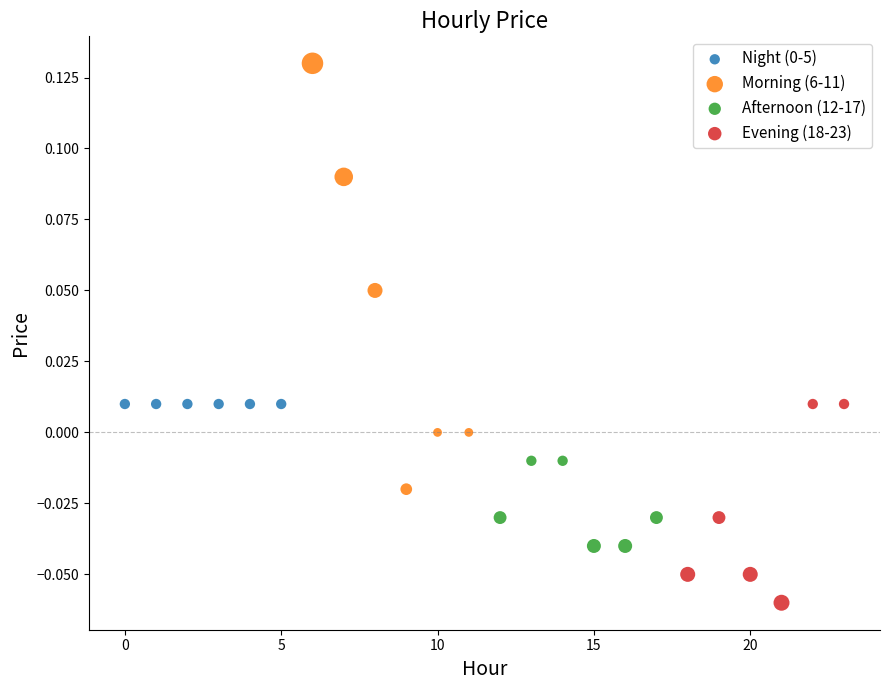

Which series contains the lowest Y value?

Evening (18-23)